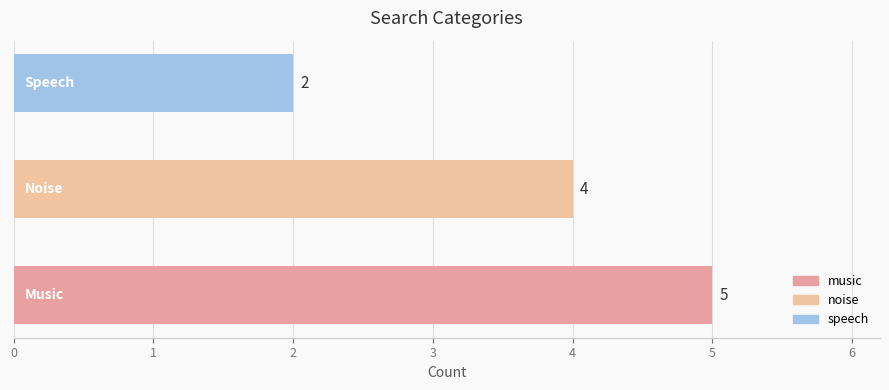

What is the greatest value displayed?

5